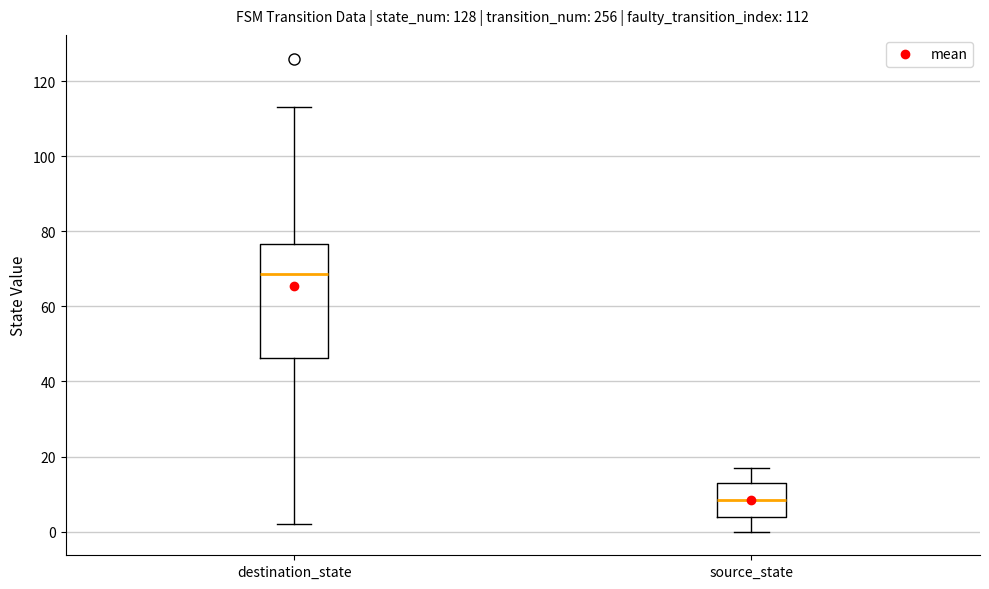

Which box has the lowest median line?

source_state